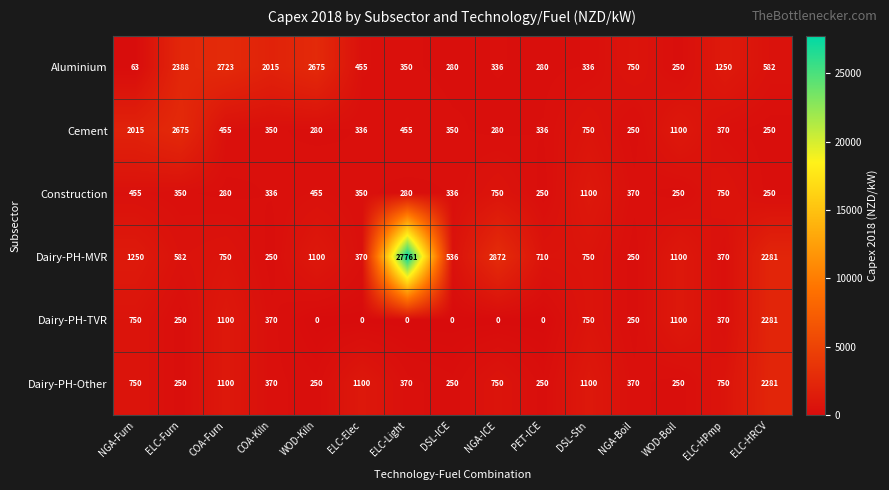

What is the difference between the Aluminium values at DSL-ICE and NGA-Boil?

470